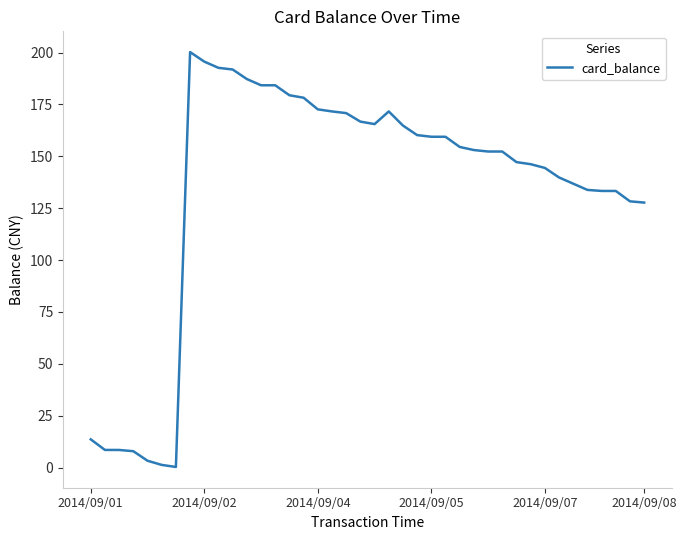

What is the greatest value displayed?

200.3